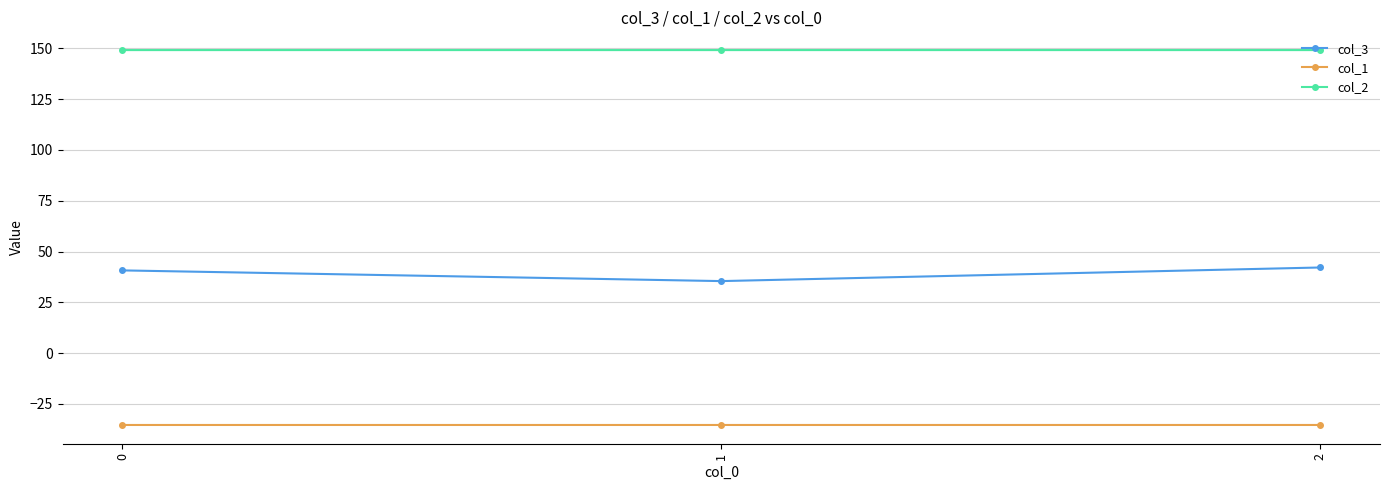

Is it true that col_1 equals -62.6 at 0?

False